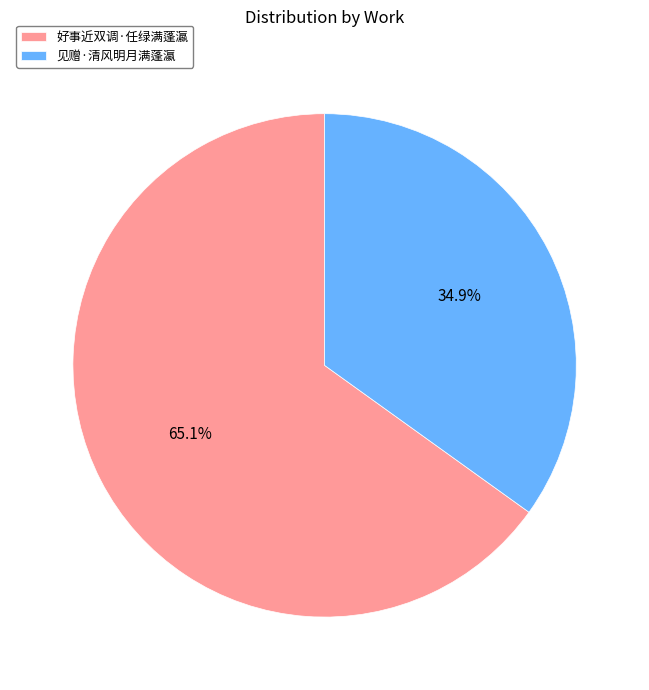

What percentage is the 好事近双调·任绿满蓬瀛 slice, to the nearest percent?

65%